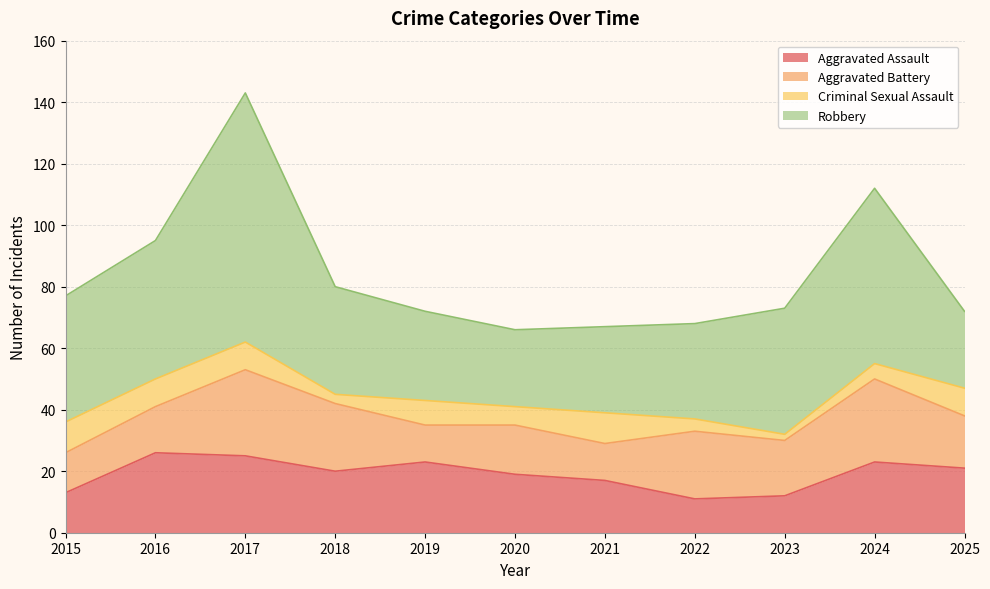

What is the minimum value for Aggravated Battery?

12